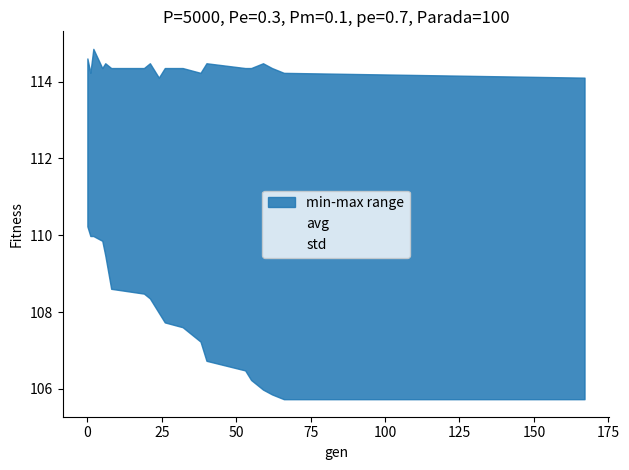

Reading left to right, what are all the values shown in this chart?

min: 0=110.2	1=110.0	2=110.0	5=109.9	6=109.5	8=108.6	19=108.5	21=108.4	24=108.0	26=107.7	32=107.6	38=107.2	40=106.7	53=106.5	55=106.2	59=106.0	62=105.9	66=105.7	167=105.7
max: 0=114.6	1=114.2	2=114.9	5=114.4	6=114.5	8=114.4	19=114.4	21=114.5	24=114.1	26=114.4	32=114.4	38=114.2	40=114.5	53=114.4	55=114.4	59=114.5	62=114.4	66=114.2	167=114.1
avg: 0=112.6	1=112.3	2=112.1	5=111.8	6=111.7	8=111.6	19=111.0	21=110.9	24=110.7	26=110.6	32=110.1	38=109.7	40=109.5	53=108.5	55=108.3	59=107.8	62=107.5	66=107.2	167=106.5
std: 0=0.6	1=0.6	2=0.7	5=0.8	6=0.8	8=0.8	19=1.0	21=1.0	24=1.0	26=1.1	32=1.1	38=1.2	40=1.2	53=1.5	55=1.6	59=1.7	62=1.8	66=1.9	167=2.0